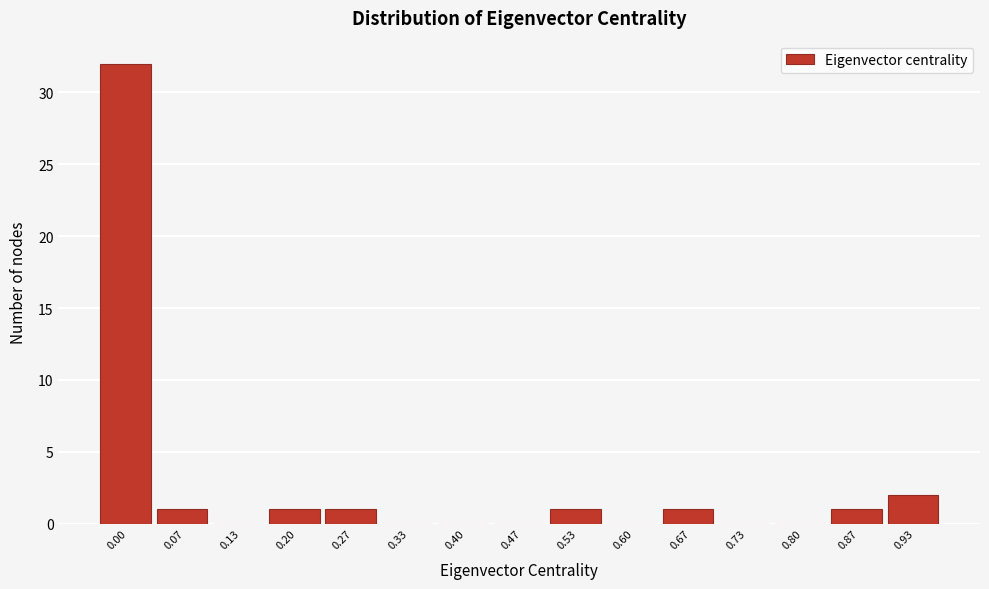

Reading right to left, extract all data points from this chart.

0.93=2	0.87=1	0.80=0	0.73=0	0.67=1	0.60=0	0.53=1	0.47=0	0.40=0	0.33=0	0.27=1	0.20=1	0.13=0	0.07=1	0.00=32